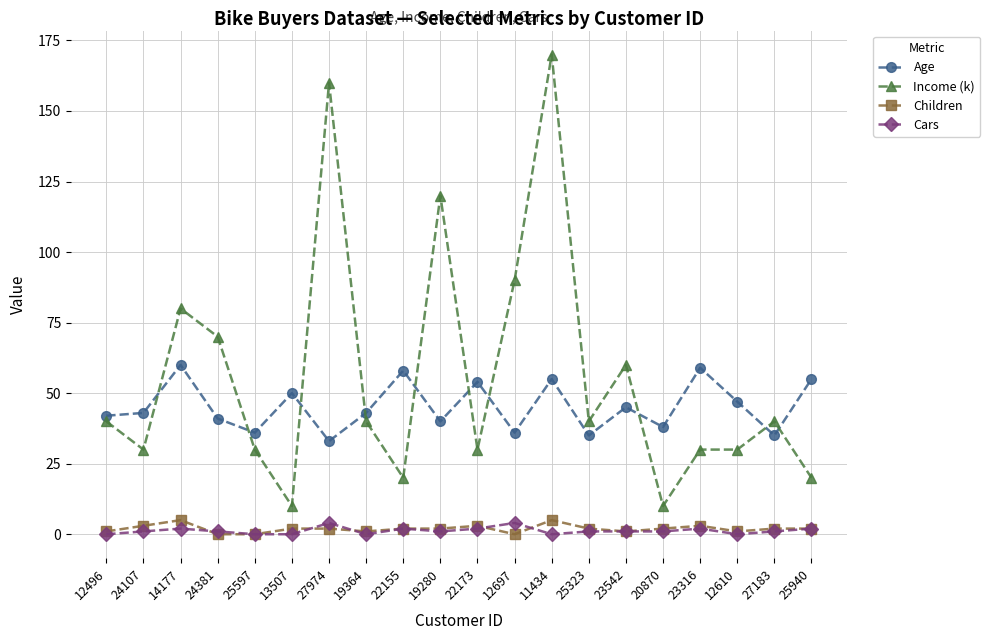

Read the Income (k) value at 19364, to the nearest 10.

40